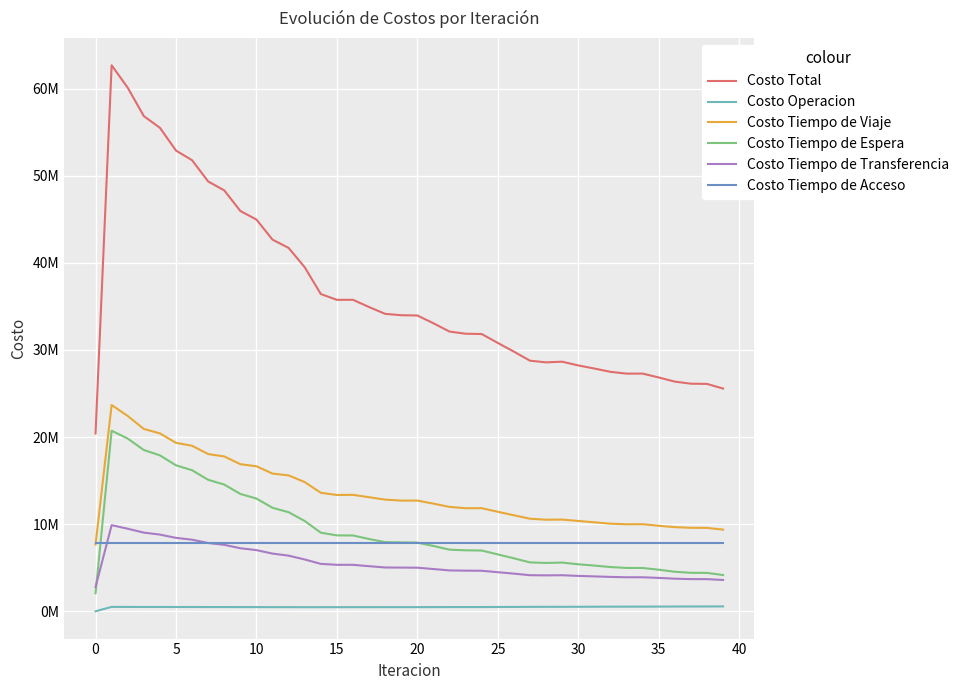

True or false: Costo Tiempo de Acceso and Costo Tiempo de Espera cross at least once.

True